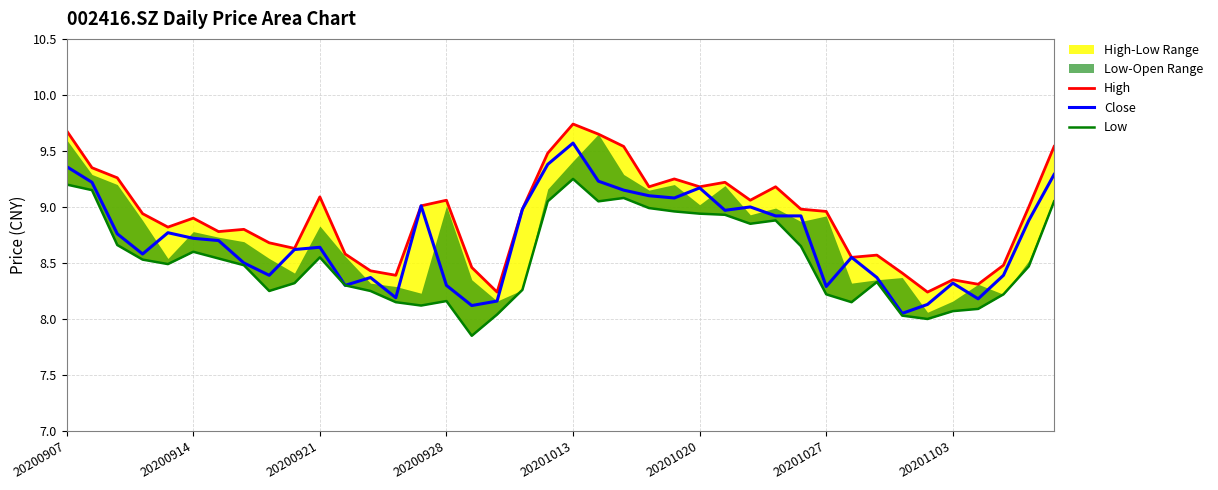

At how many categories does at least one series exceed 9?

17